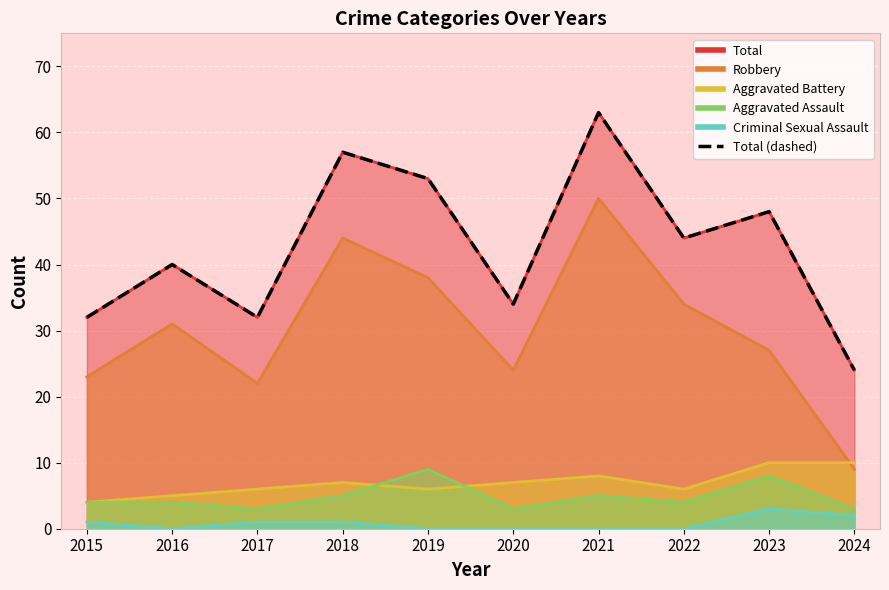

True or false: the data shows 60 at 2016.

False